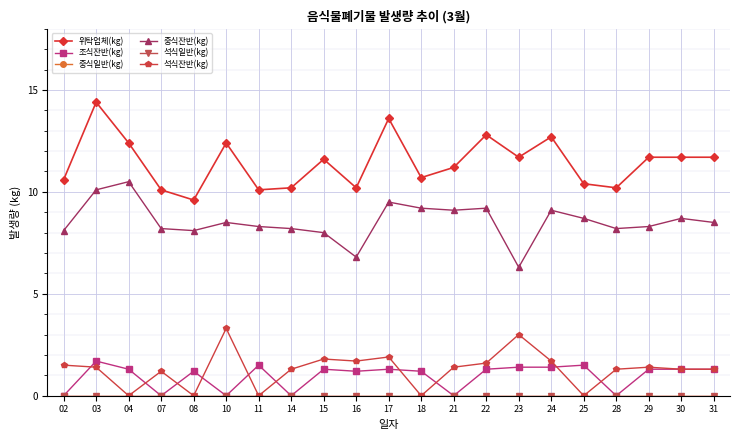

Is it true that 중식일반(kg) equals 0.0 at 07?

True